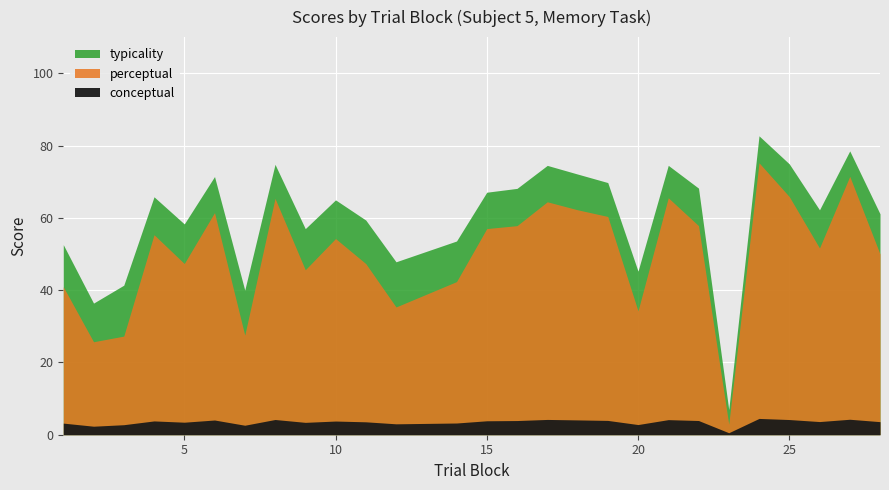

The conceptual series shows 74.5 at 21. True or false?

True